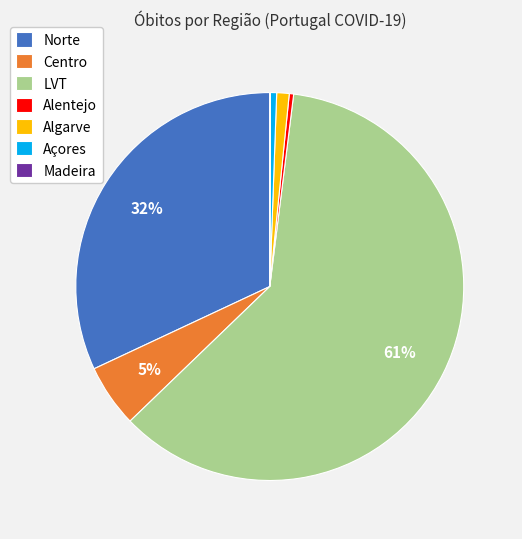

What is the largest slice in the pie chart?

LVT